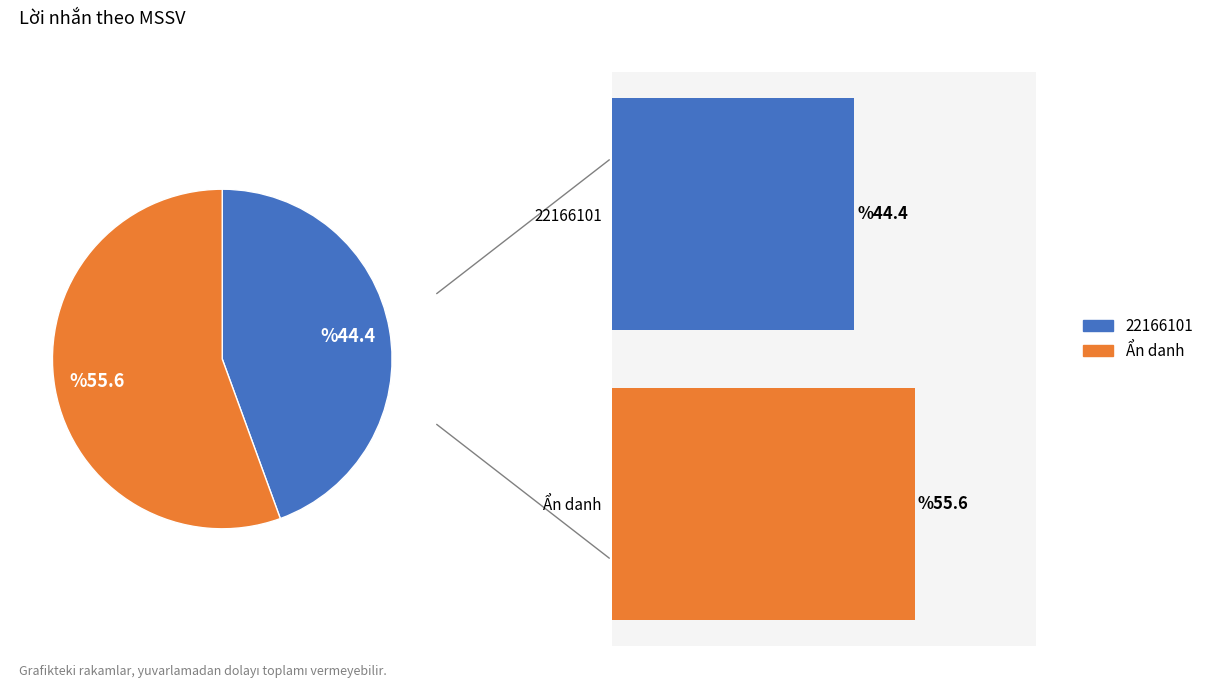

To the nearest percent, what percentage of the pie is Ẩn danh?

56%